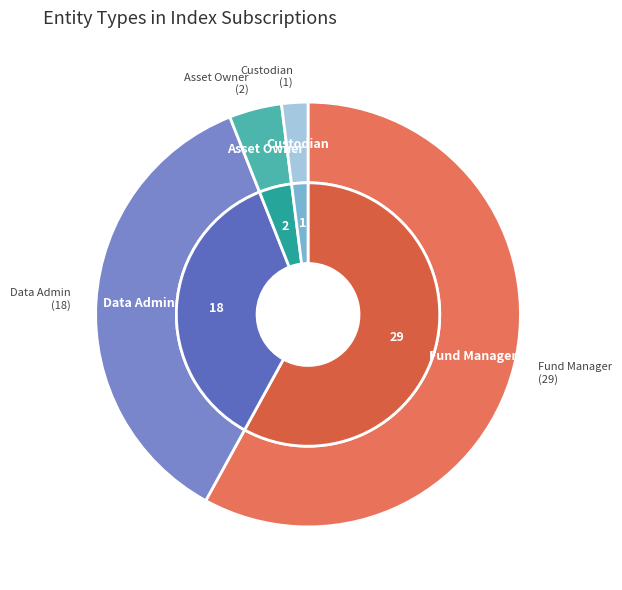

Which slice is the largest?

Fund Manager